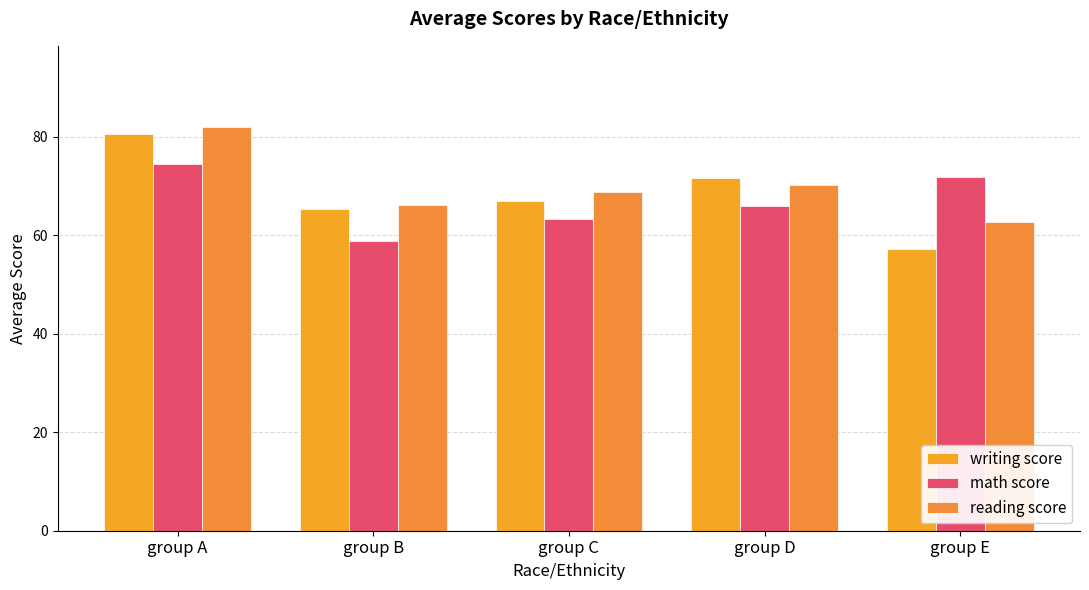

What is the maximum value for math score?

74.5